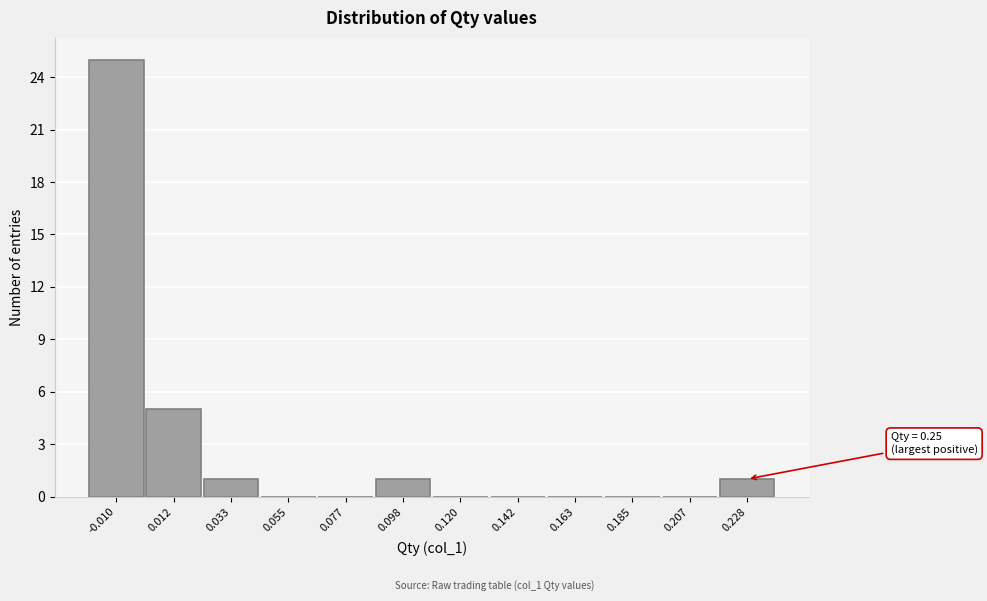

Reading left to right, what are all the values shown in this chart?

-0.010=25	0.012=5	0.033=1	0.055=0	0.077=0	0.098=1	0.120=0	0.142=0	0.163=0	0.185=0	0.207=0	0.228=1